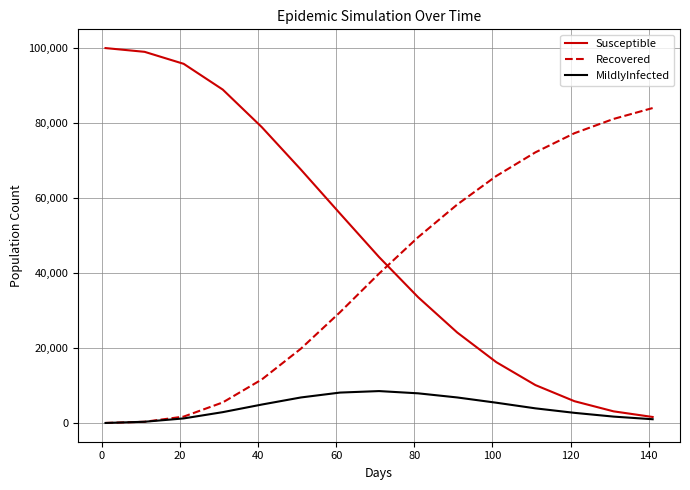

List the series in order of their overall mean, highest first.

Susceptible, Recovered, MildlyInfected